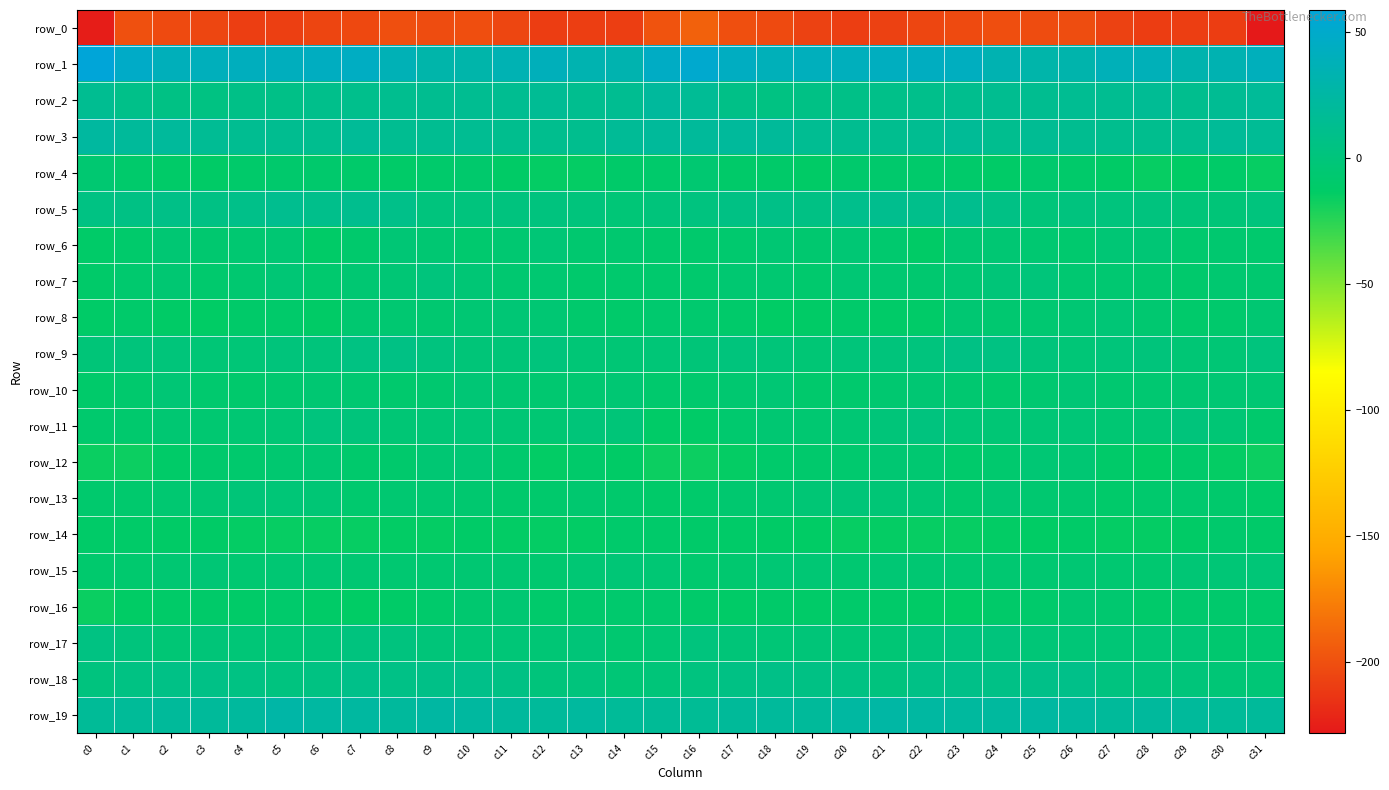

How many categories are shown in the chart?

32